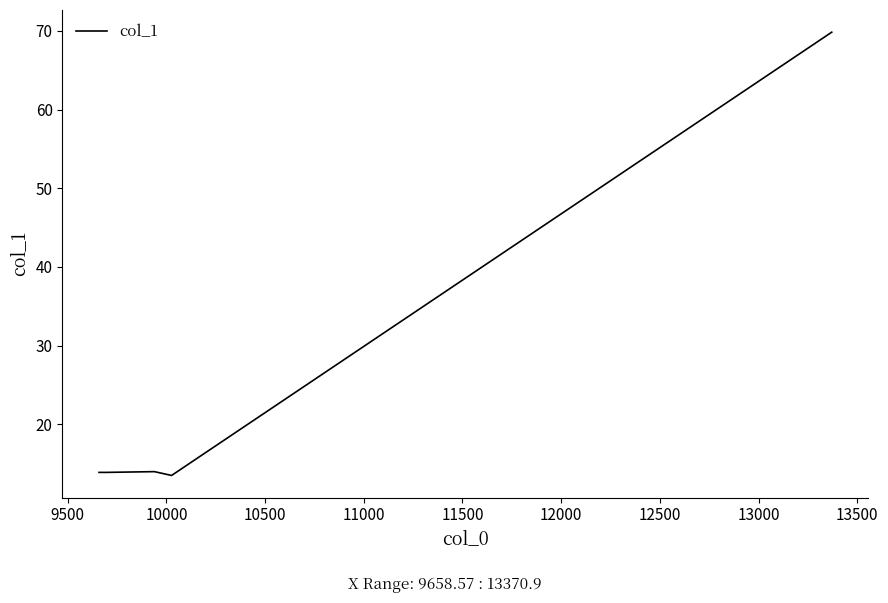

What is the difference between the maximum and second lowest values?

55.9